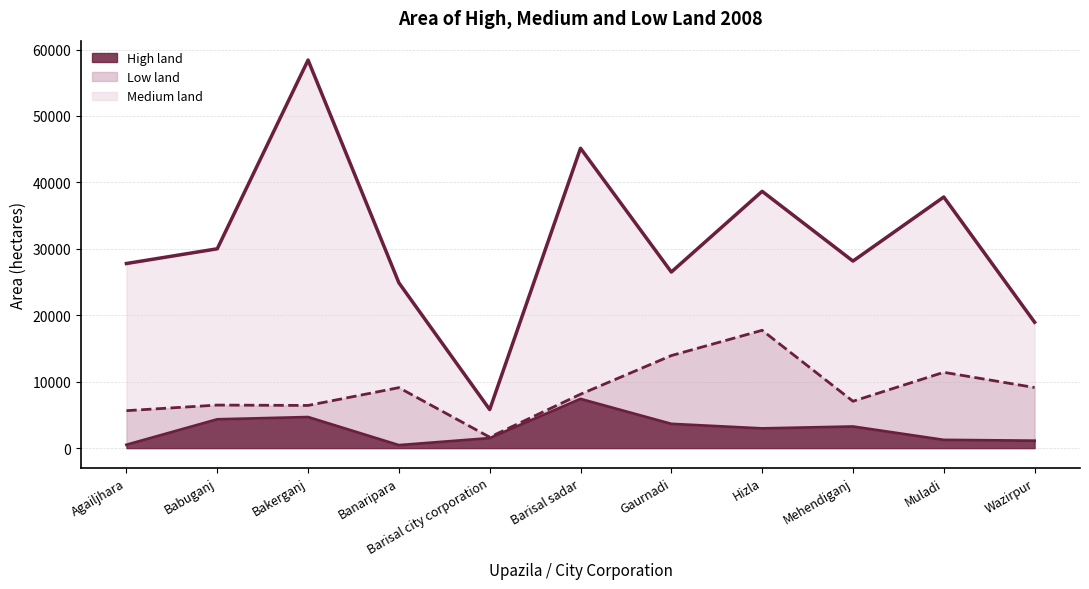

Is the value of Medium land at Babuganj greater than the value of Low land at Banaripara?

Yes